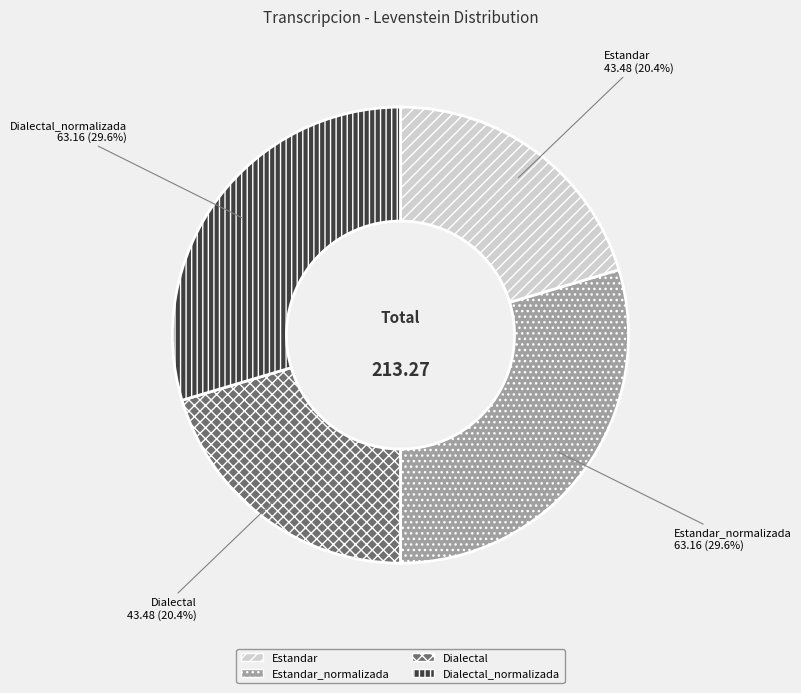

To the nearest percent, what portion does Estandar represent?

20%